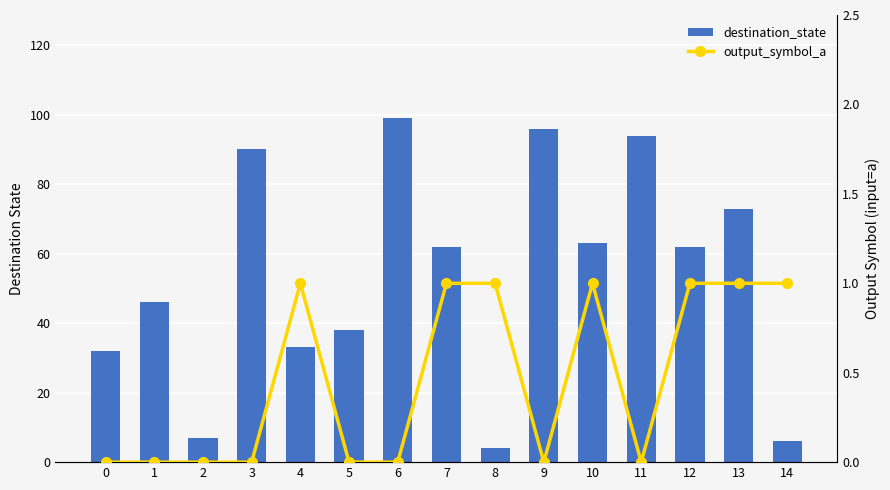

Does the chart contain any negative values?

No